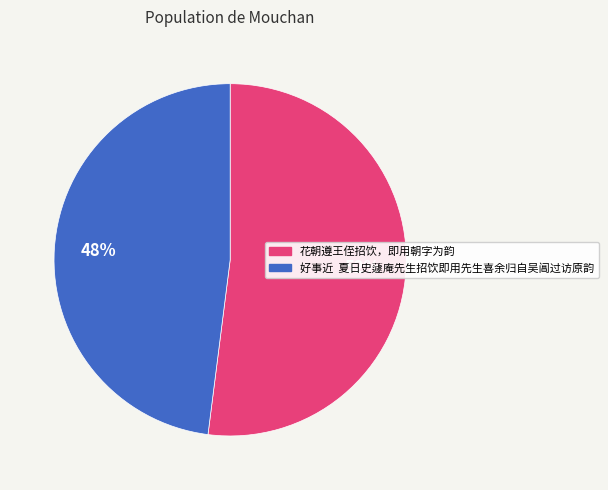

Between 好事近 夏日史蘧庵先生招饮即用先生喜余归自吴阊过访原韵 and 花朝遵王侄招饮，即用朝字为韵, which is larger?

花朝遵王侄招饮，即用朝字为韵